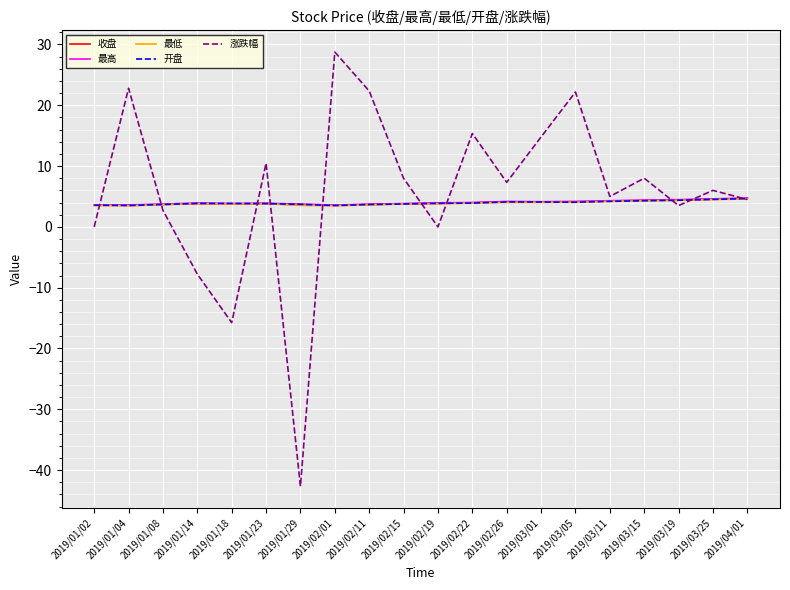

True or false: 最高 has more than 0 interior local peaks.

True